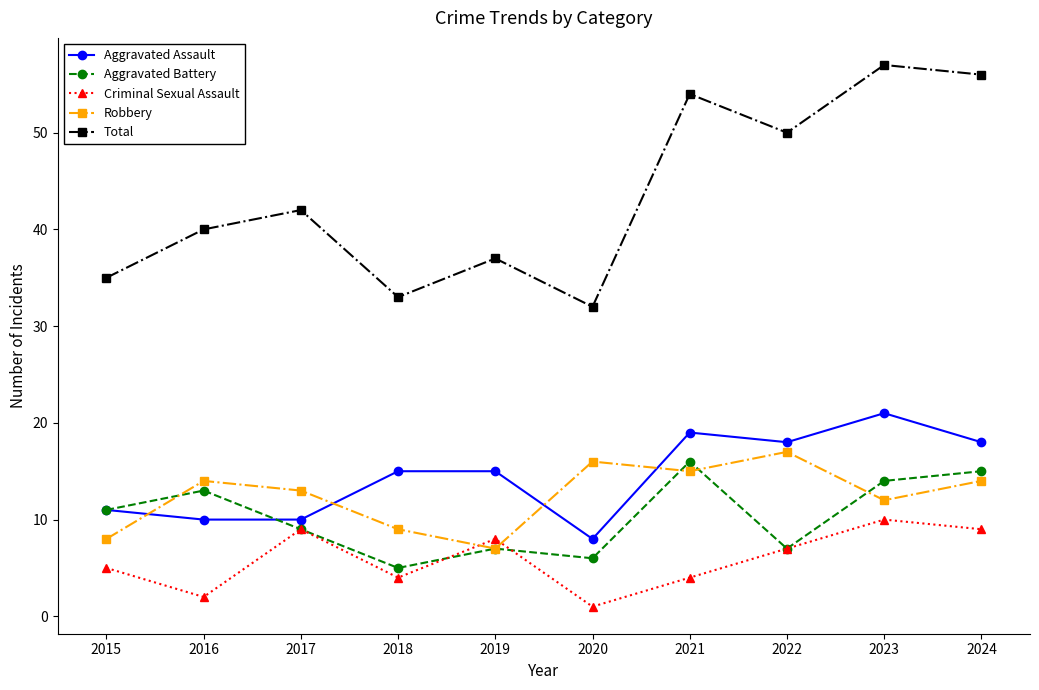

What is the difference between the highest and lowest values at 2017?

33